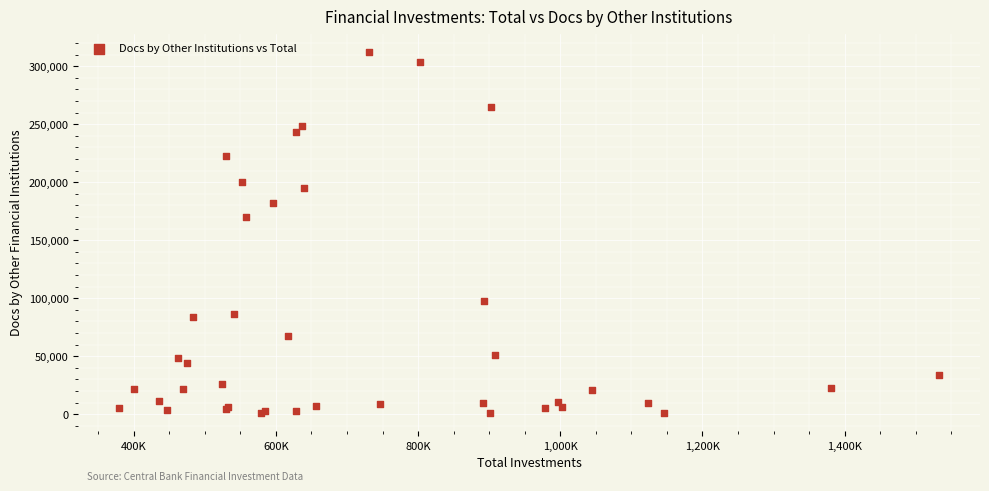

What Y value in the scatter plot is closest to 156727?

170417